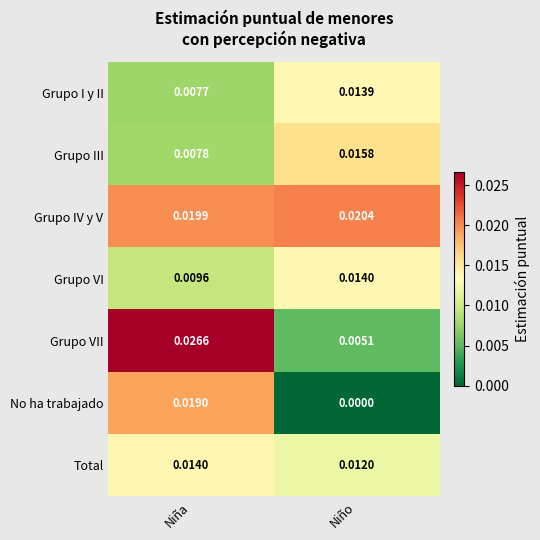

Rank the series at Niño from lowest to highest value.

No ha trabajado, Grupo VII, Total, Grupo I y II, Grupo VI, Grupo III, Grupo IV y V